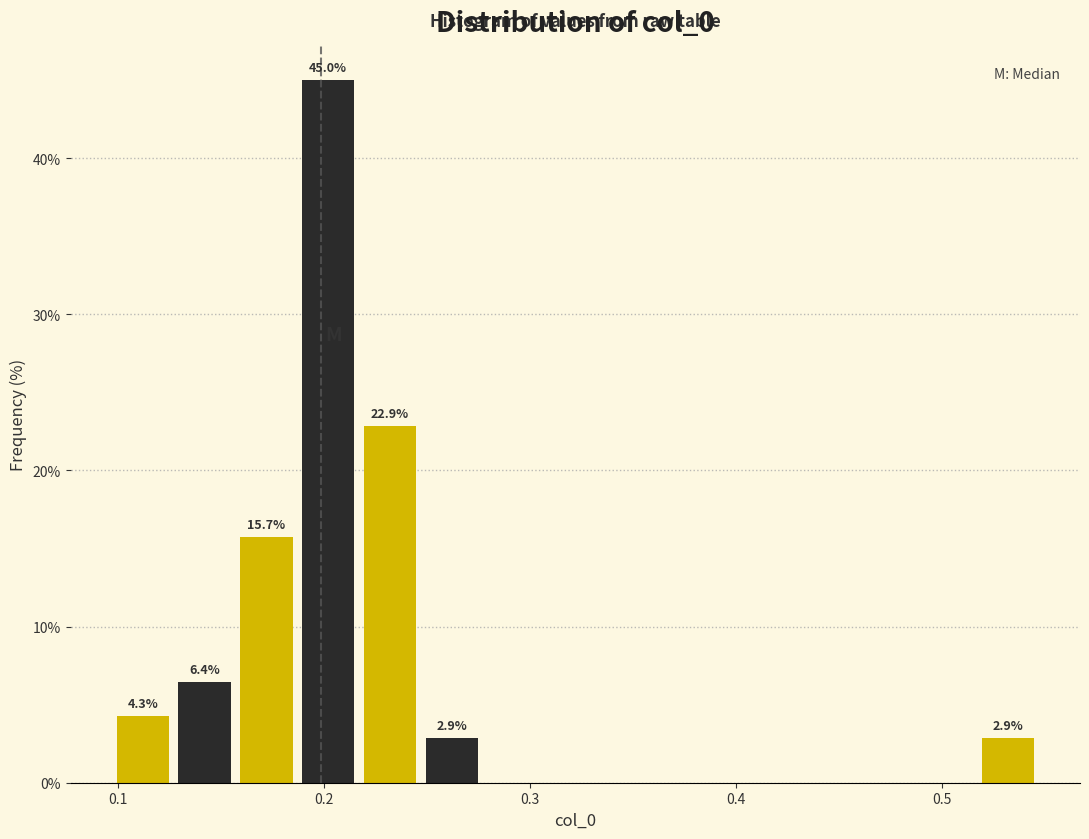

Around what value on the x-axis is the tallest bar? Give the approximate position of its centre, as read against the axis.

0.20